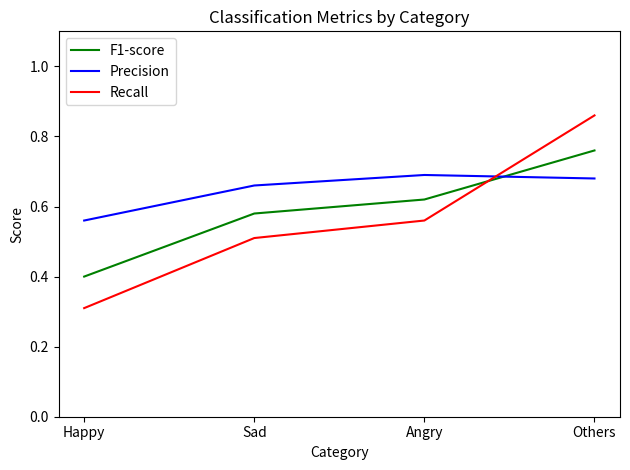

Which series has the widest spread of values?

Recall